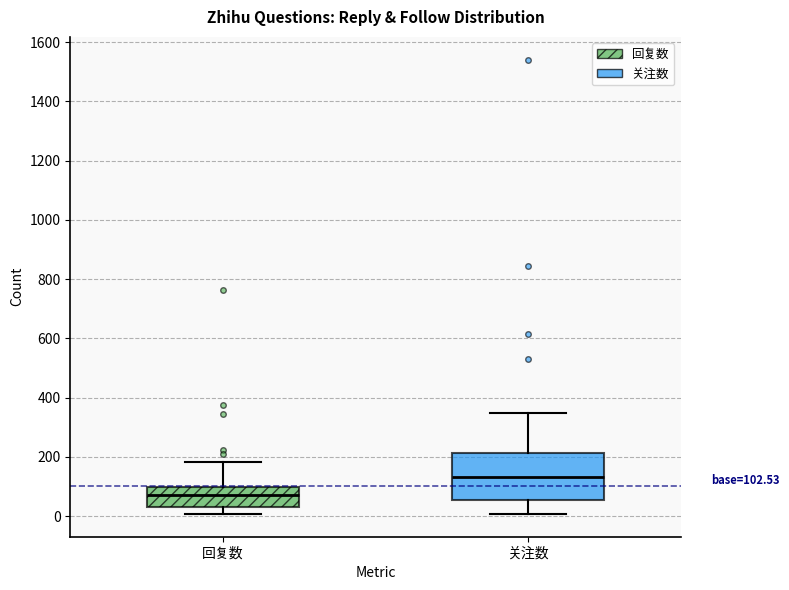

Comparing the boxes themselves (not the whiskers), which one is the tallest?

关注数